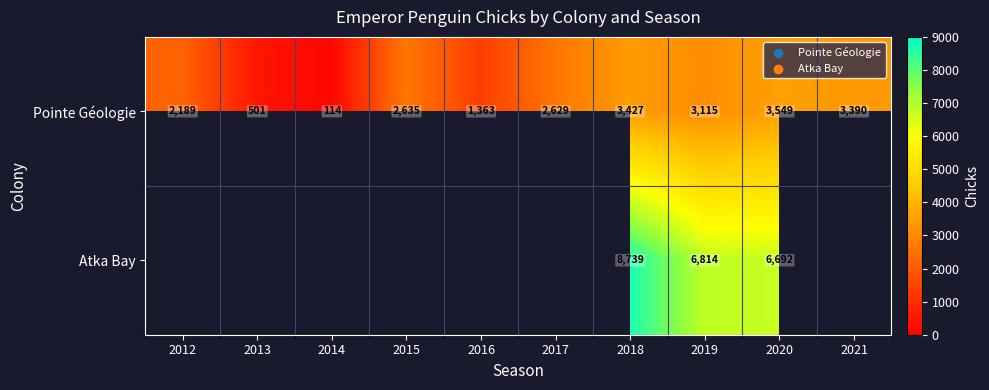

Which category has the lowest value across all series?

2012